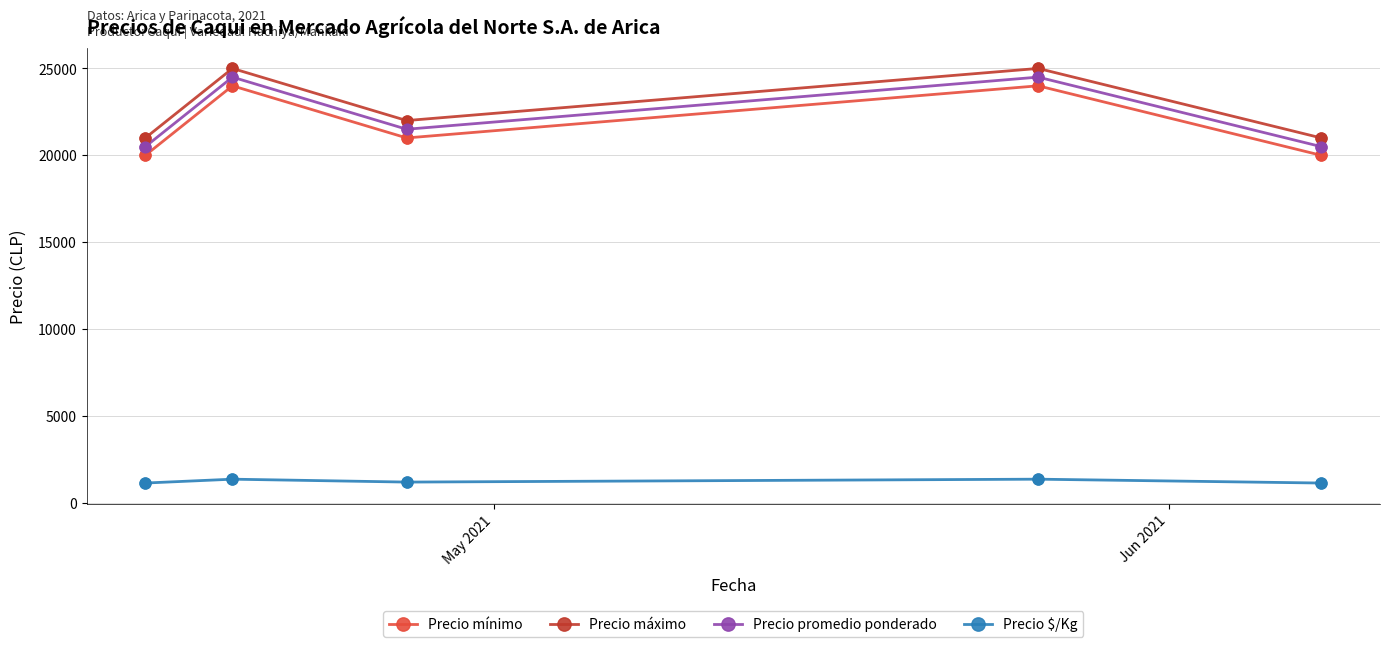

True or false: Precio máximo has more than 1 interior local peaks.

True